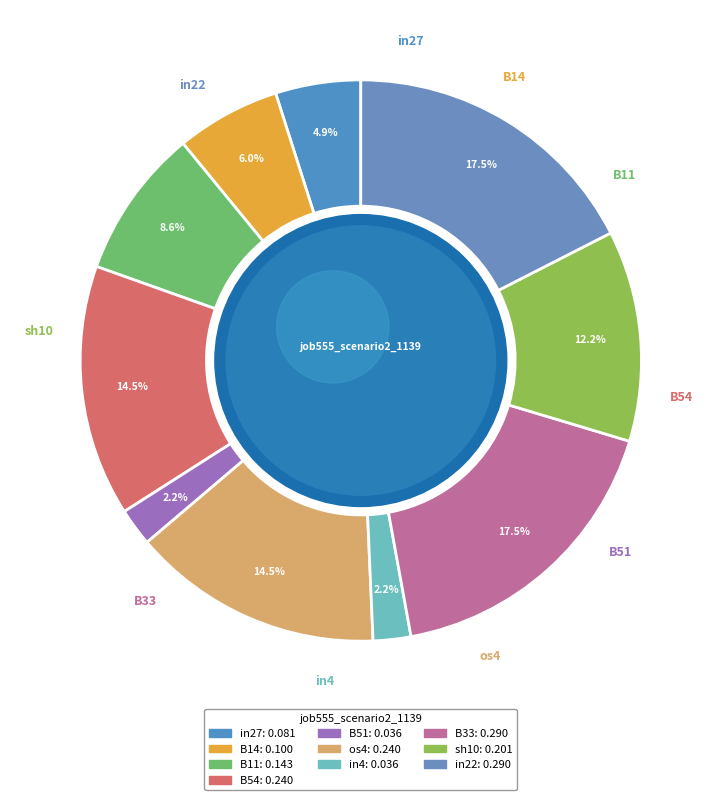

Is it true that os4 is 28% of the pie?

False